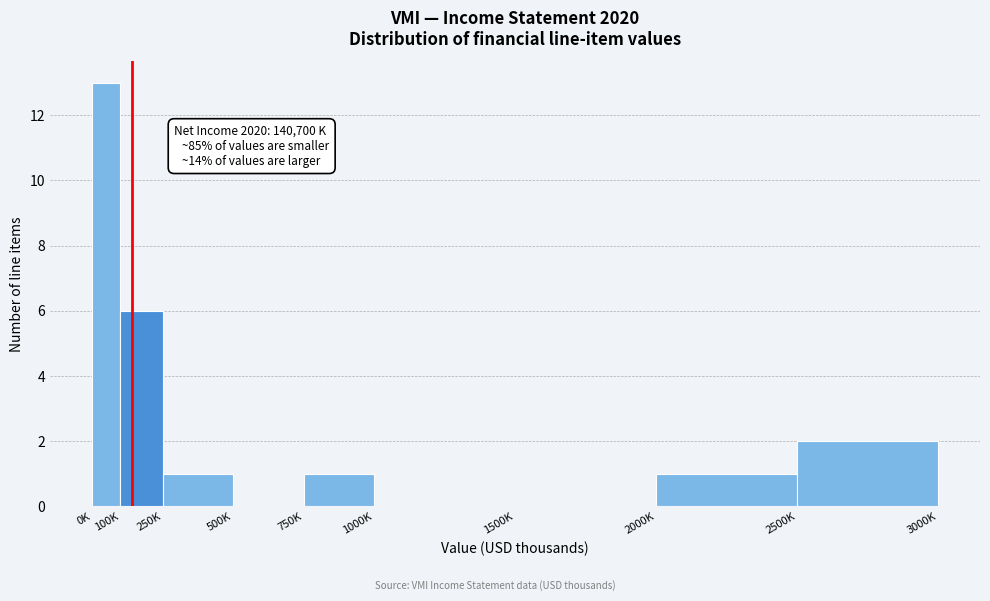

Reading left to right, transcribe all the data shown in this chart.

0K=13	100K=6	250K=1	500K=0	750K=1	1000K=0	1500K=0	2000K=1	2500K=2